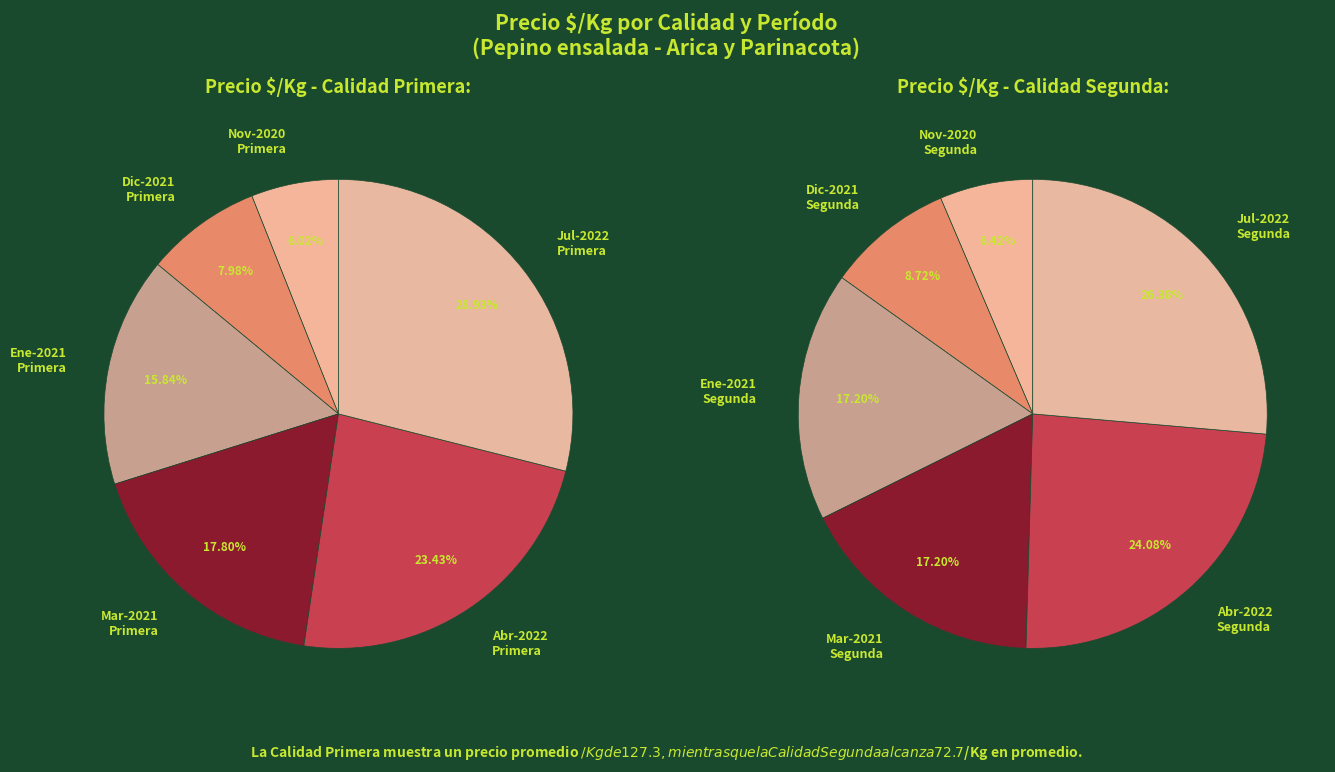

Do 10 and 2 together represent more than half of the pie?

No